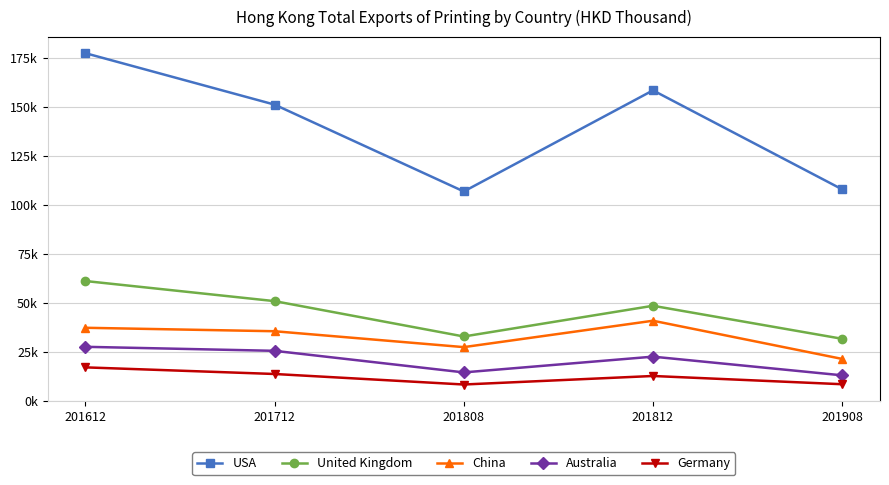

What are all the series names shown in the legend?

USA, United Kingdom, China, Australia, Germany